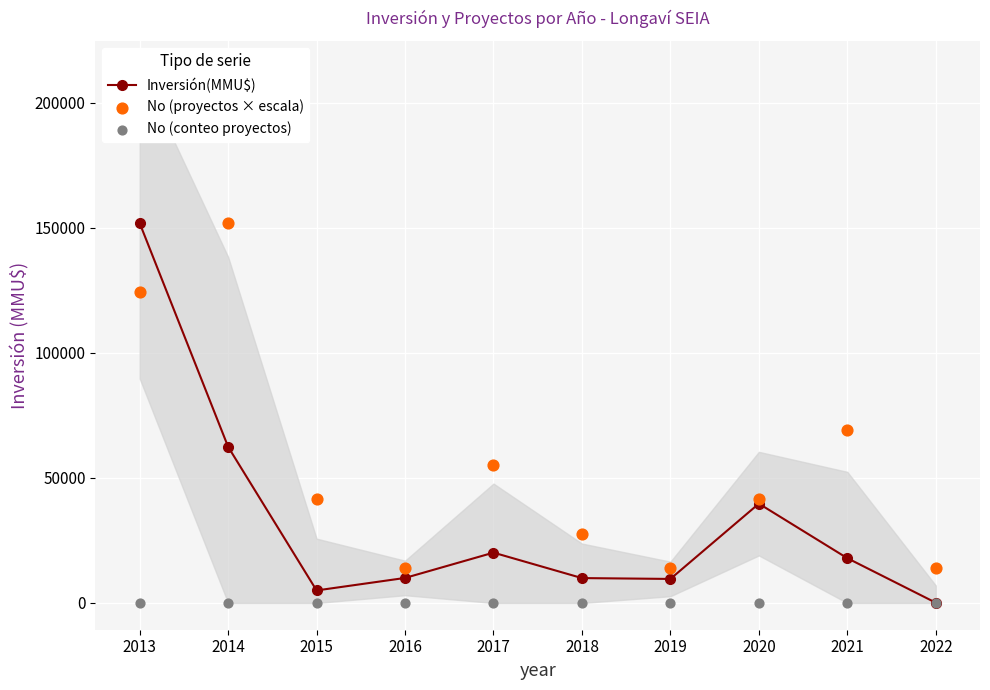

What are all the series names shown in the legend?

Inversión(MMU$), No (proyectos × escala), No (conteo proyectos)